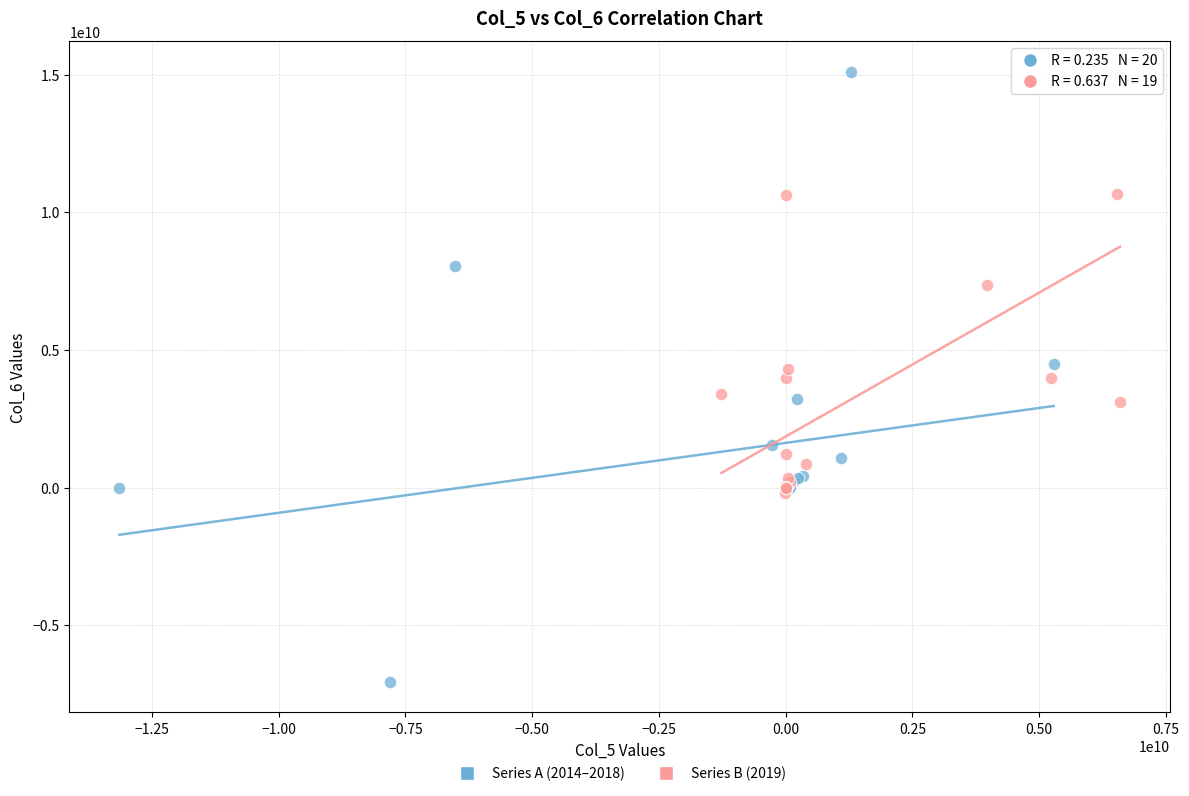

Which series has the widest spread of Y values?

Series A (2014–2018)